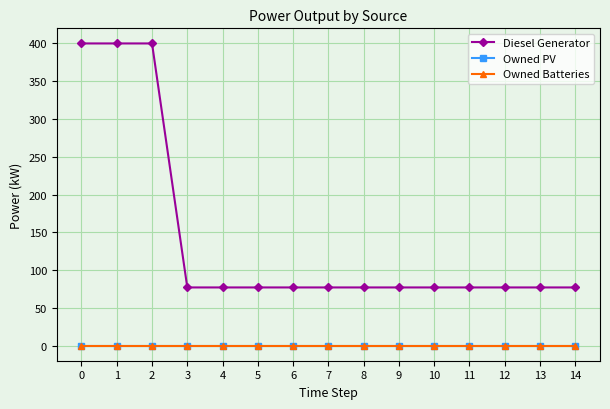

What is the difference between the highest and lowest values at 4?

77